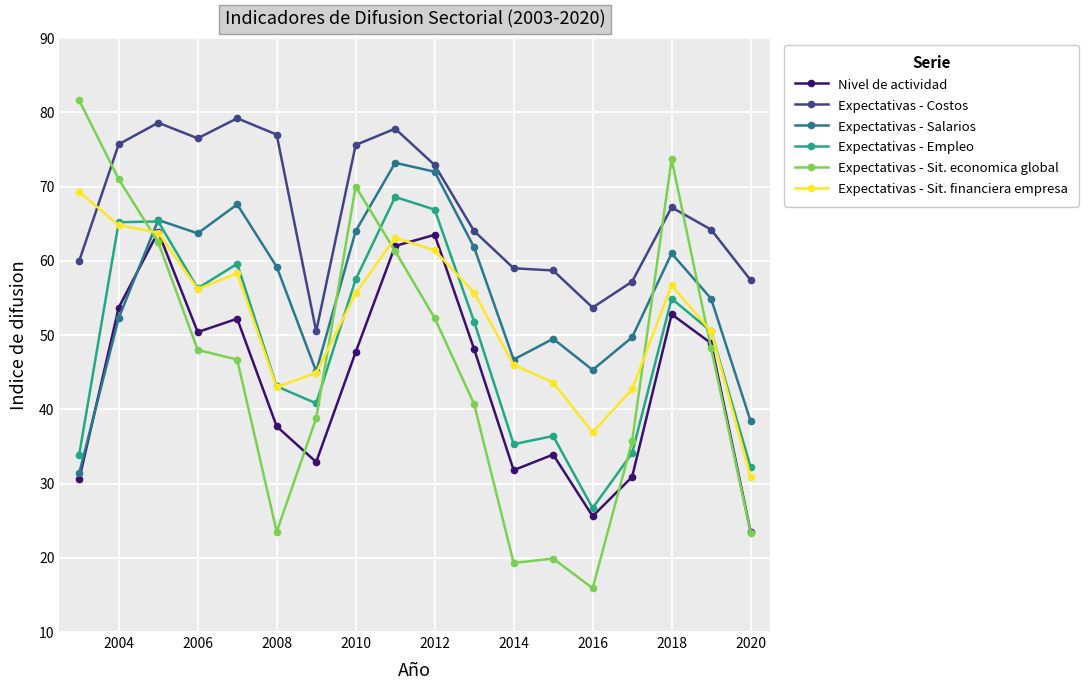

What is the value of the Nivel de actividad point at the 16th from the left?

52.8